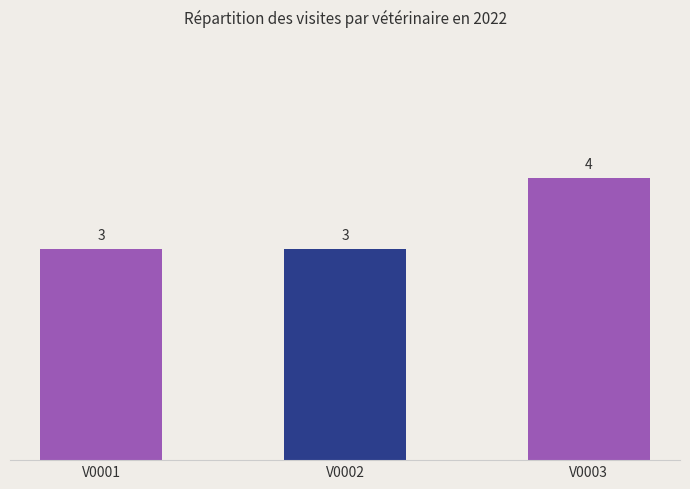

What is the average value?

3